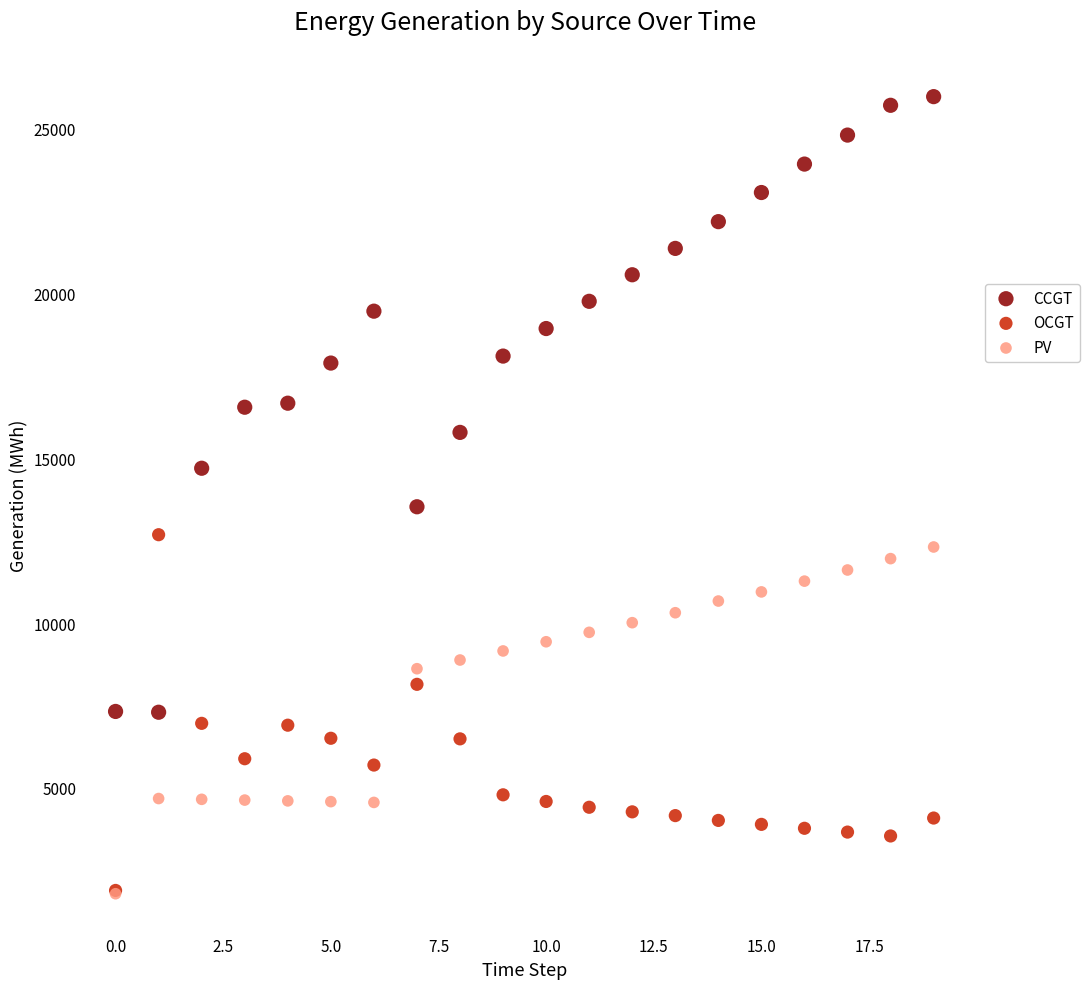

Across all series, what Y value is closest to 13886?

13535